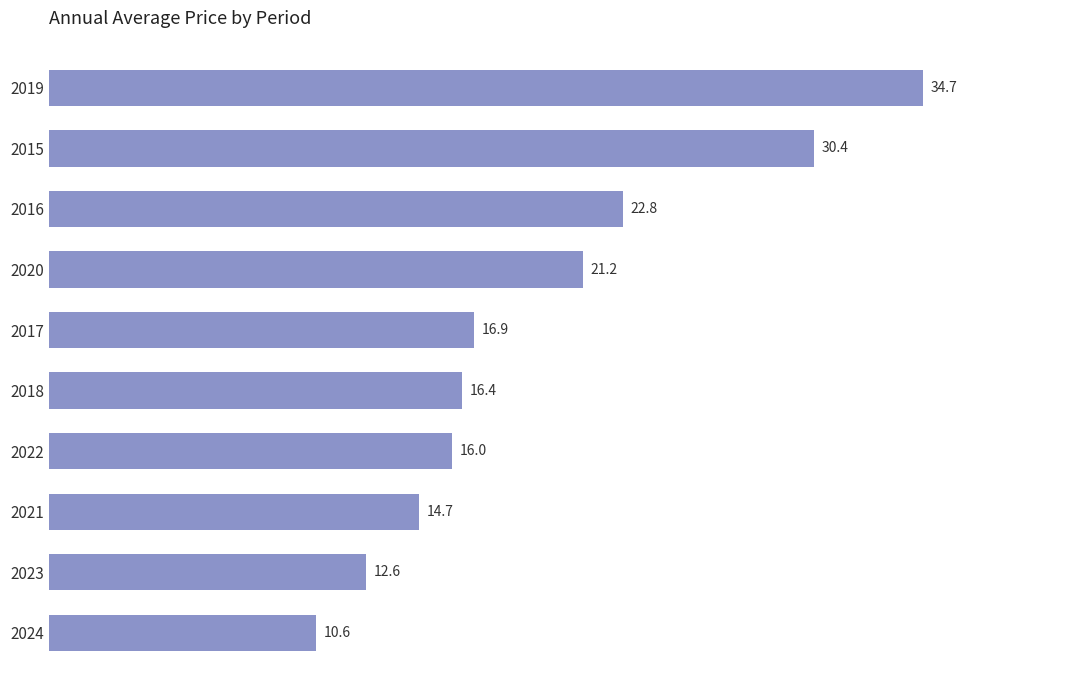

Are the bars horizontal?

Yes